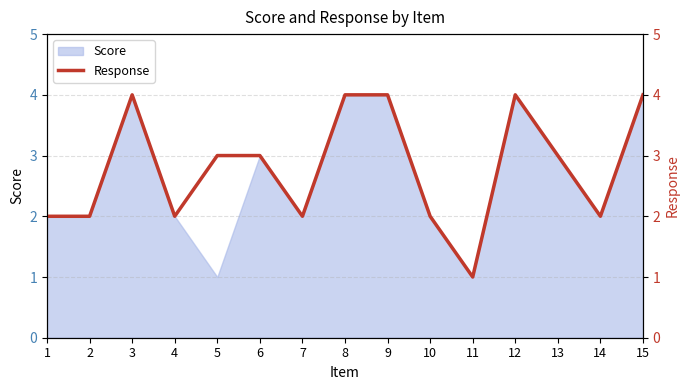

Reading left to right, list all the values displayed in this chart.

2	2	4	2	3	3	2	4	4	2	1	4	3	2	4